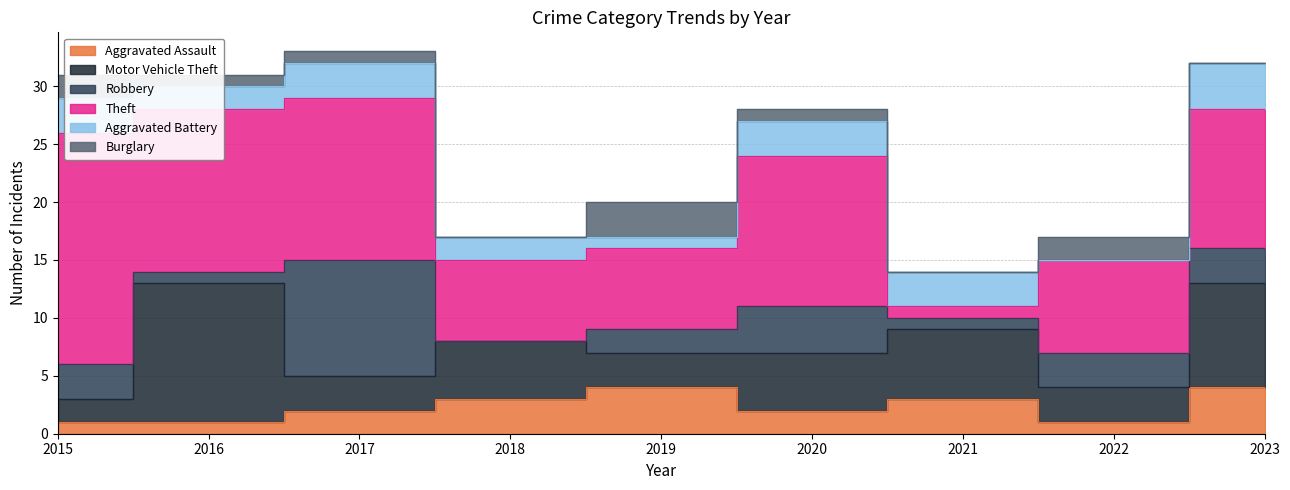

What is the value of the Burglary point at the 5th from the left?

3